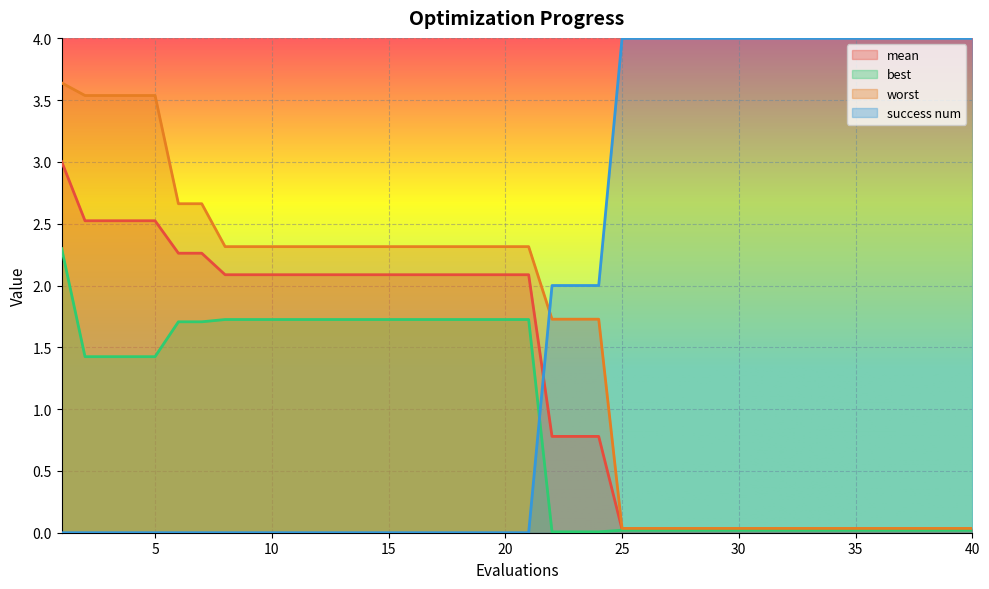

How many lines are shown in the chart?

4